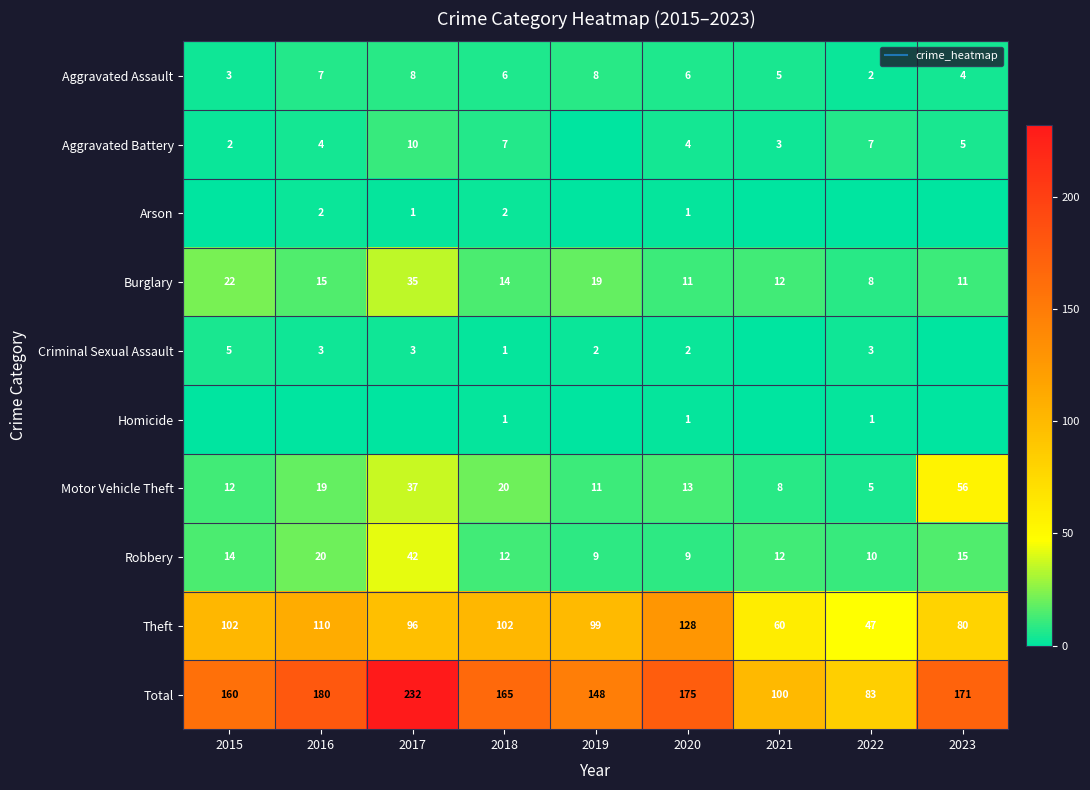

Is it true that Total equals 171 at 2023?

True